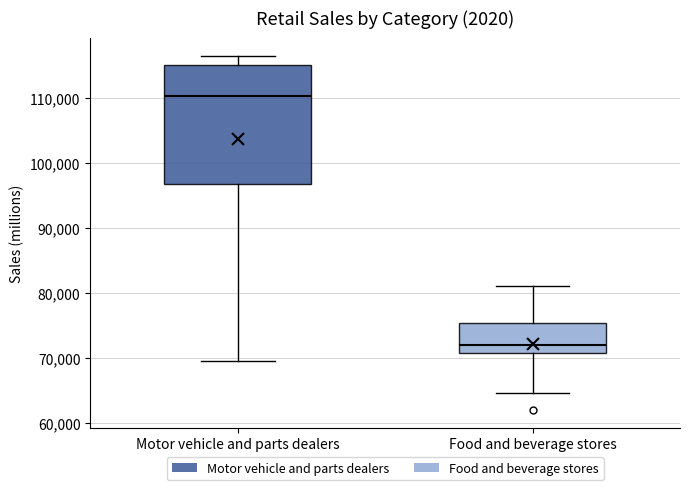

Where is the lower edge of the box for Food and beverage stores on the y-axis? The values are not printed on the chart, so give them approximately, as read against the axis.

71000